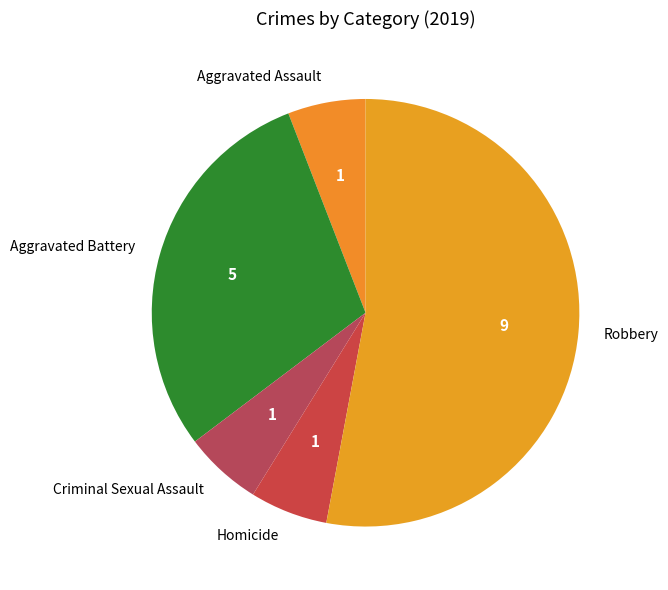

What is the majority slice?

Robbery